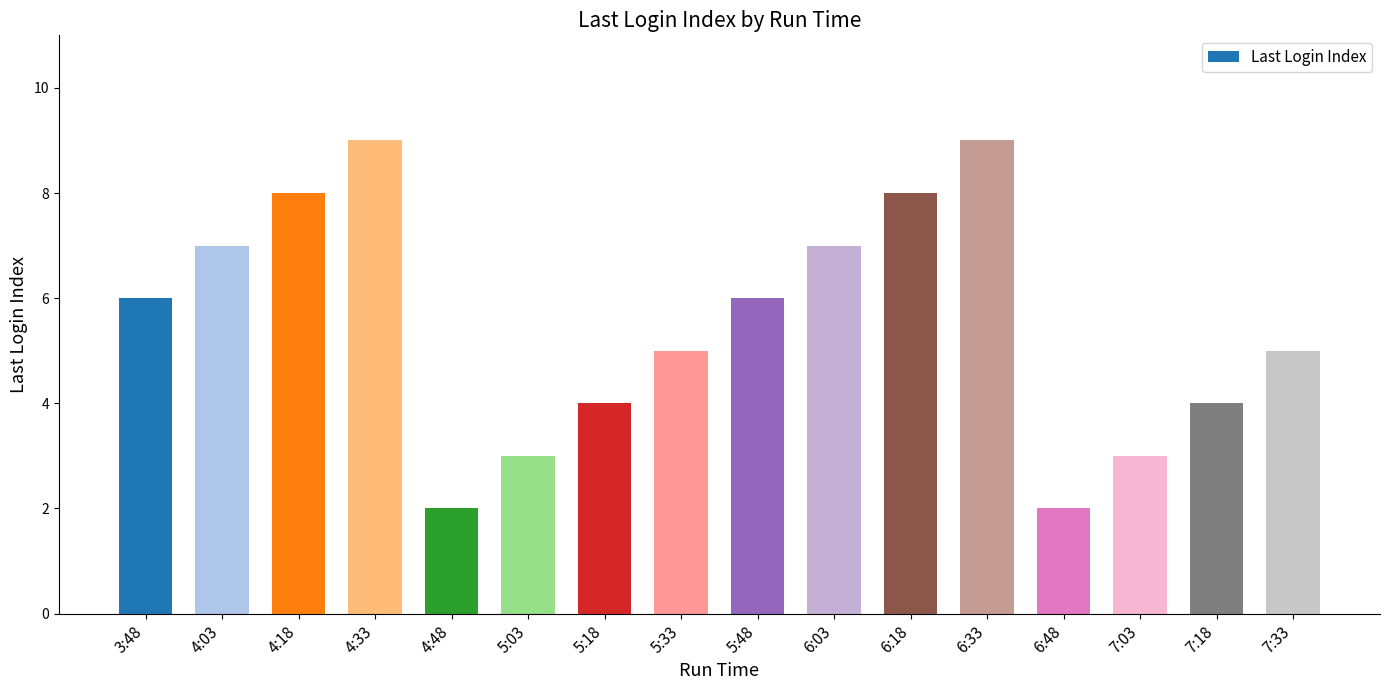

What is the value of the 5th bar from the left?

2